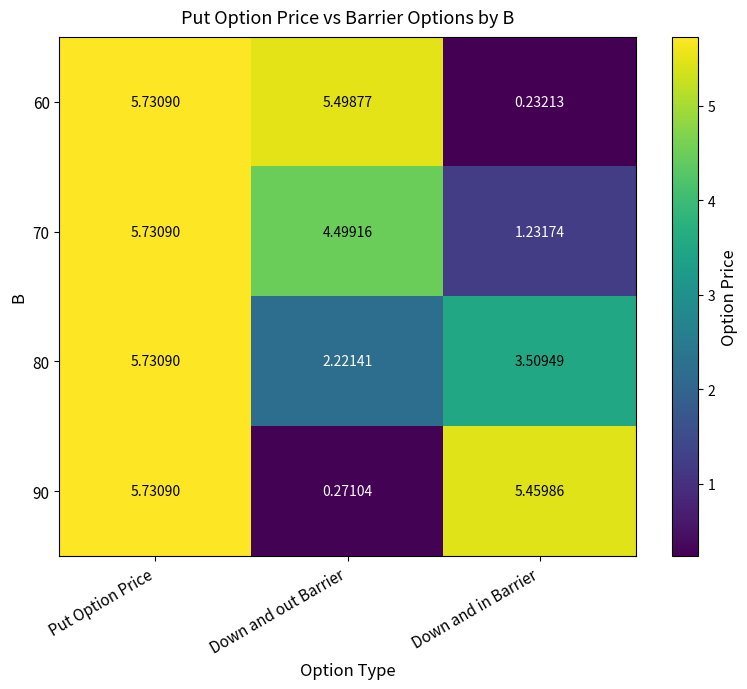

Rank the categories by 90 value from highest to lowest.

Put Option Price, Down and in Barrier, Down and out Barrier